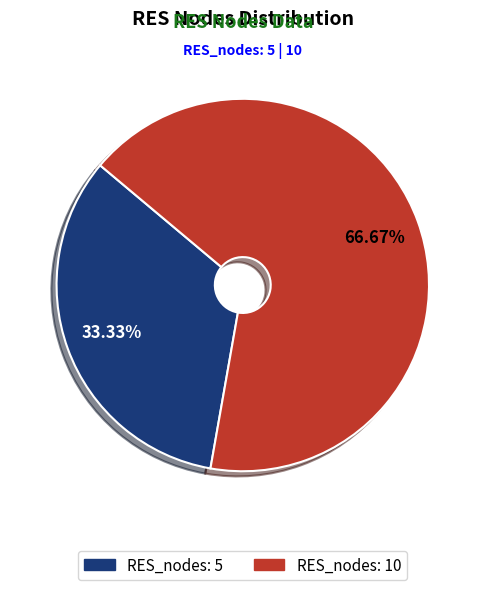

Is there a majority slice in this chart?

Yes